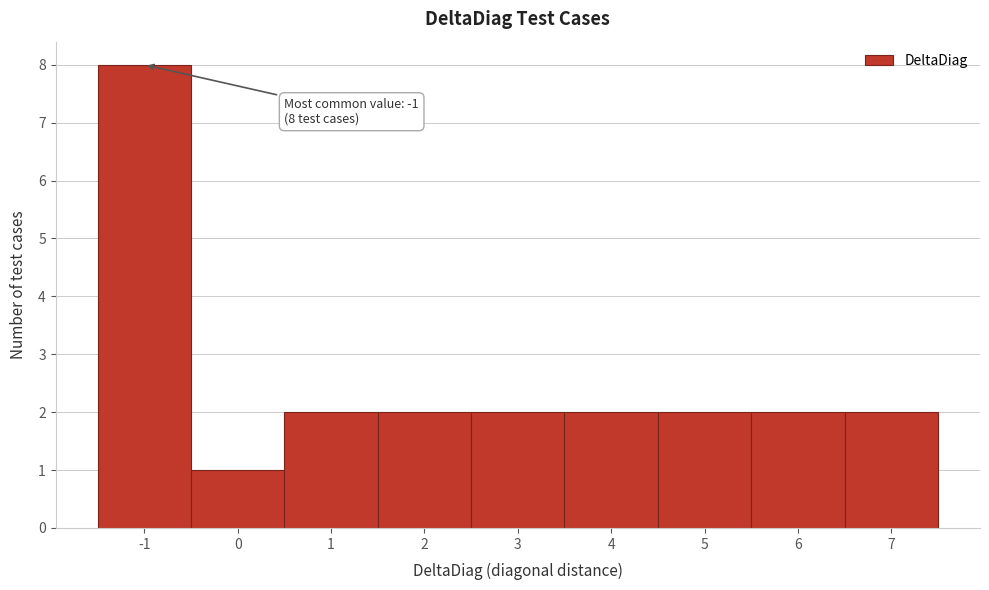

Which range on the x-axis has the tallest bar?

-1.5 to -0.5